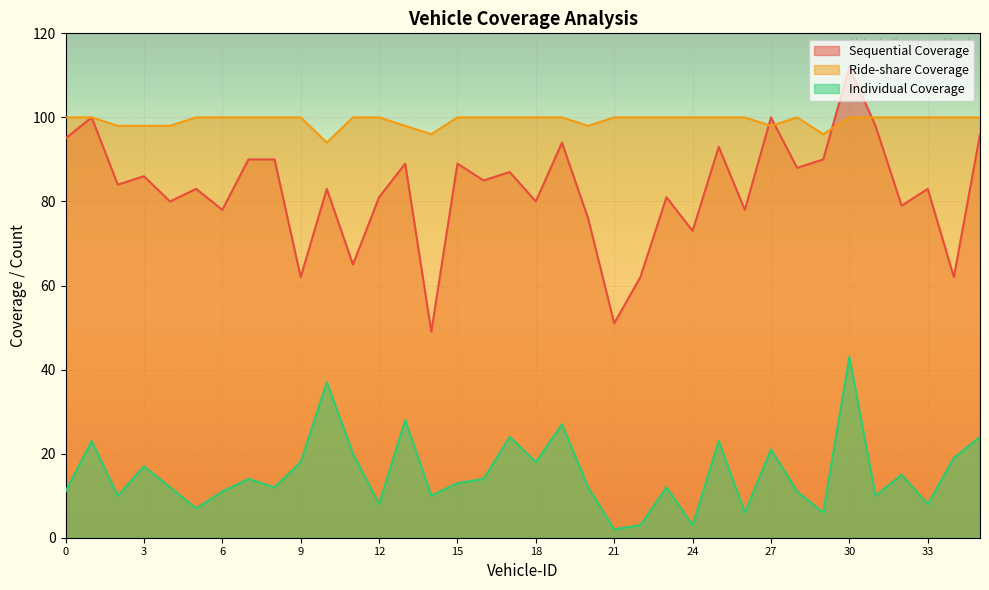

At which category is the sum across all series the highest?

30